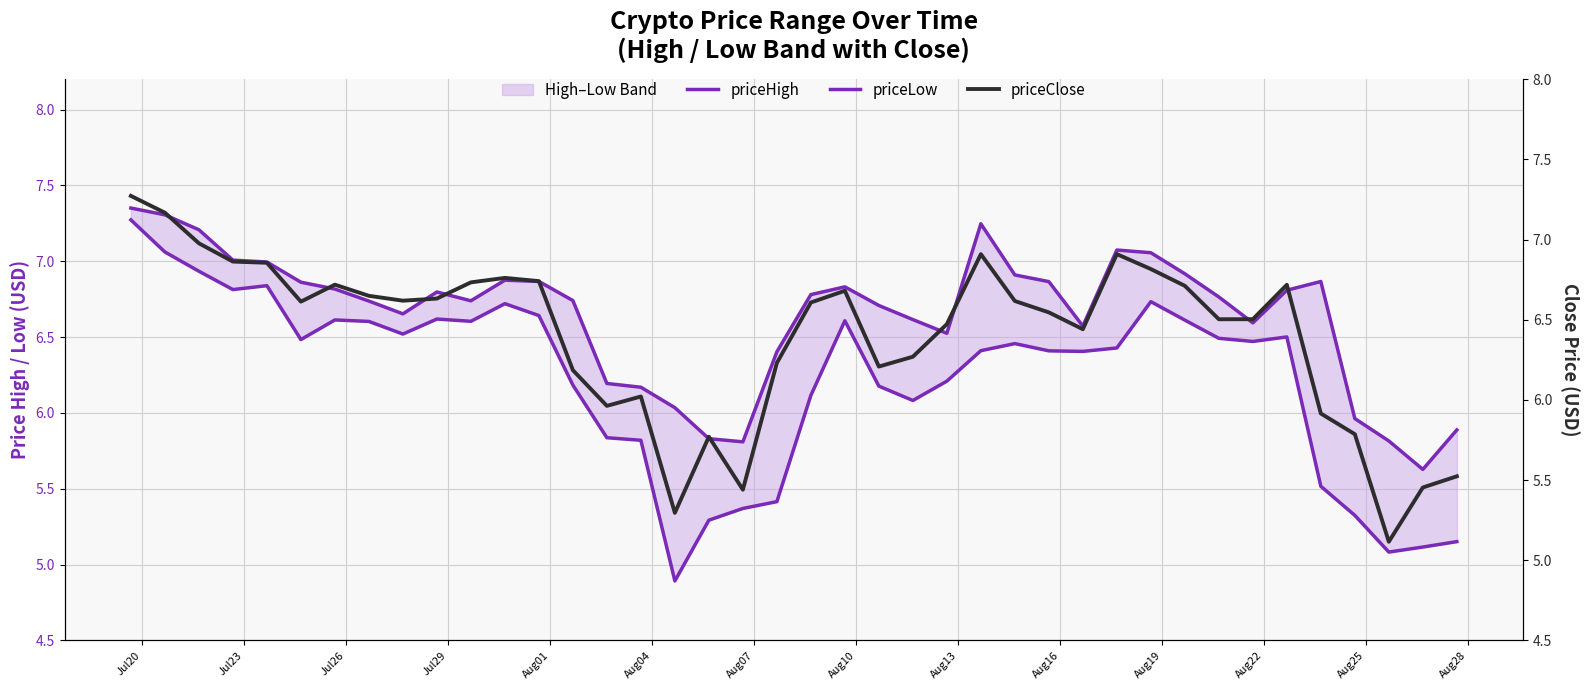

Where does the priceLow series first go above 6?

Jul20